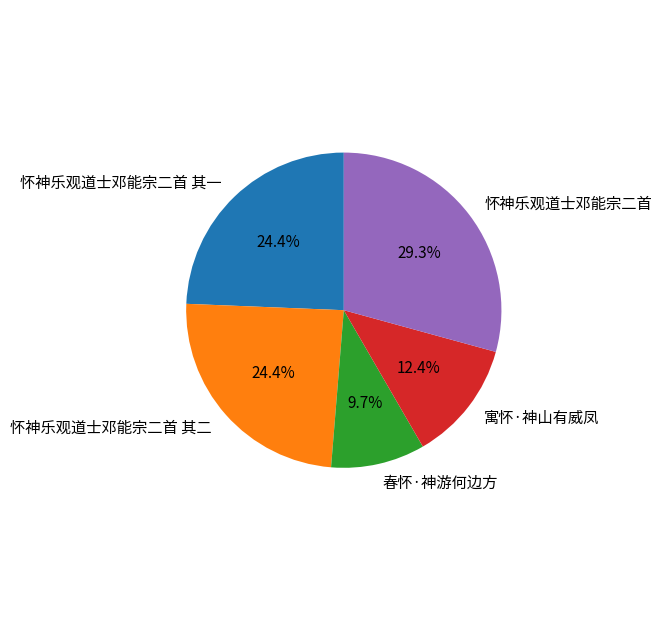

Combined, do 怀神乐观道士邓能宗二首 其一 and 春怀·神游何边方 account for over 50%?

No